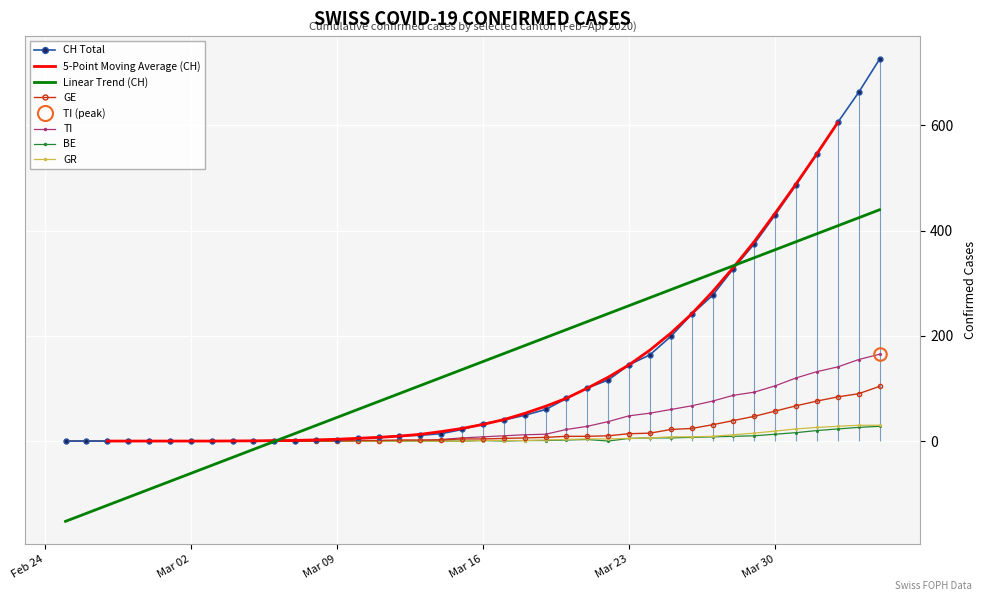

What is the highest value of the GE series?

104.0